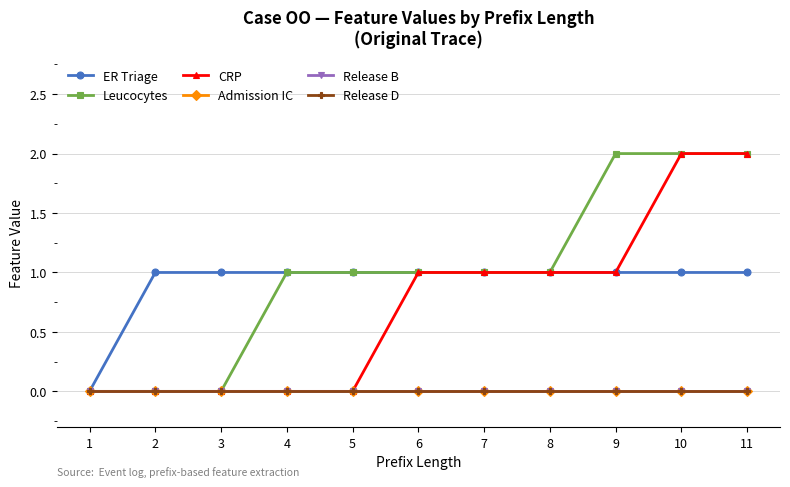

At how many categories does at least one series exceed 0?

10